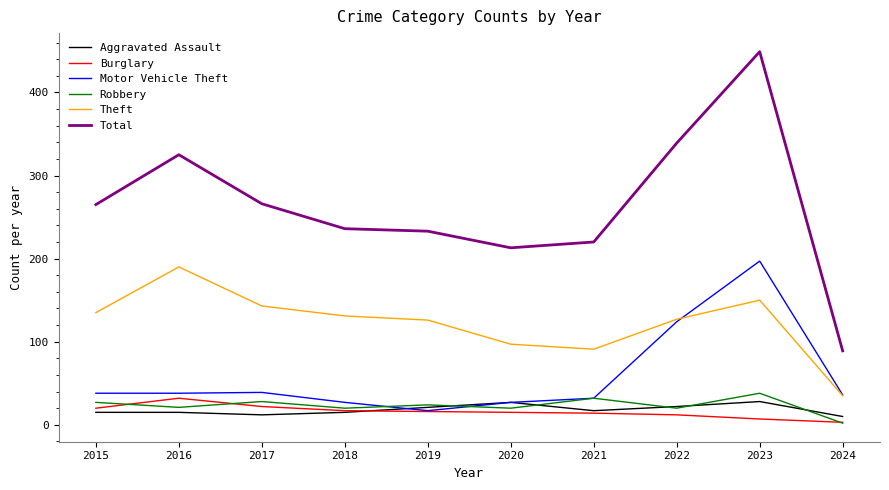

Is this an area chart (filled region under the line)?

No